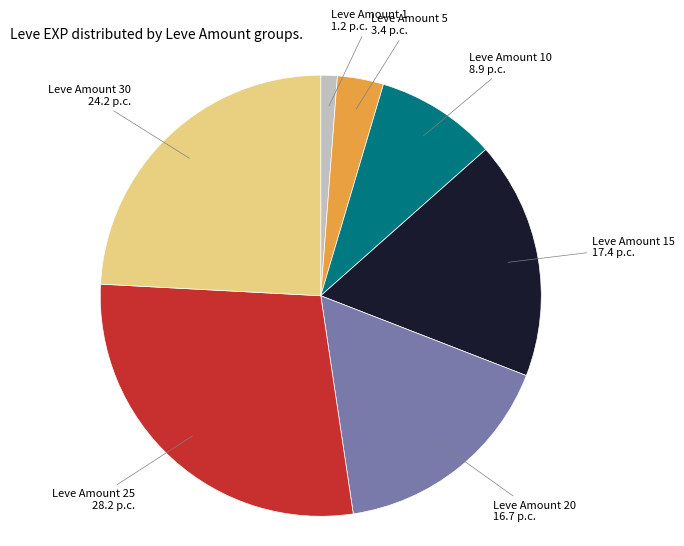

Is there a majority slice in this chart?

No